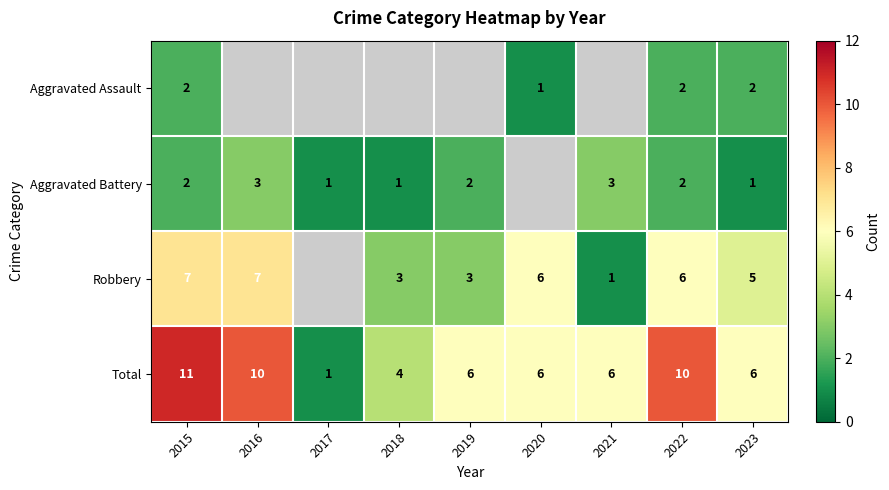

How many Total values are between 6 and 10?

6